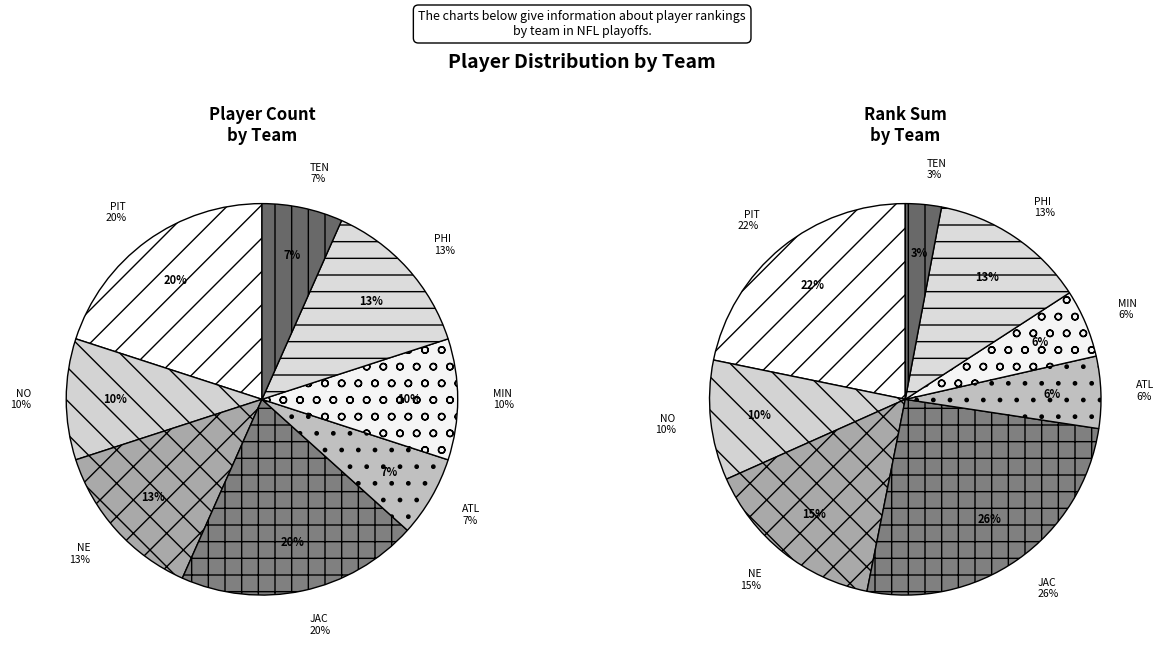

Rank the categories by value from lowest to highest.

ATL, TEN, NO, MIN, NE, PHI, PIT, JAC